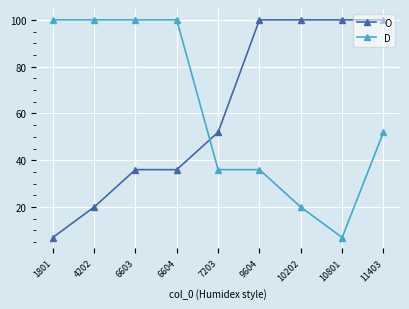

How many lines are shown in the chart?

2